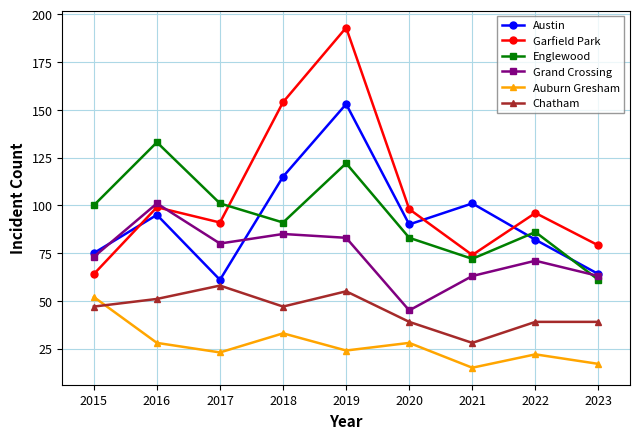

True or false: Garfield Park has a value of 62 at 2018.

False